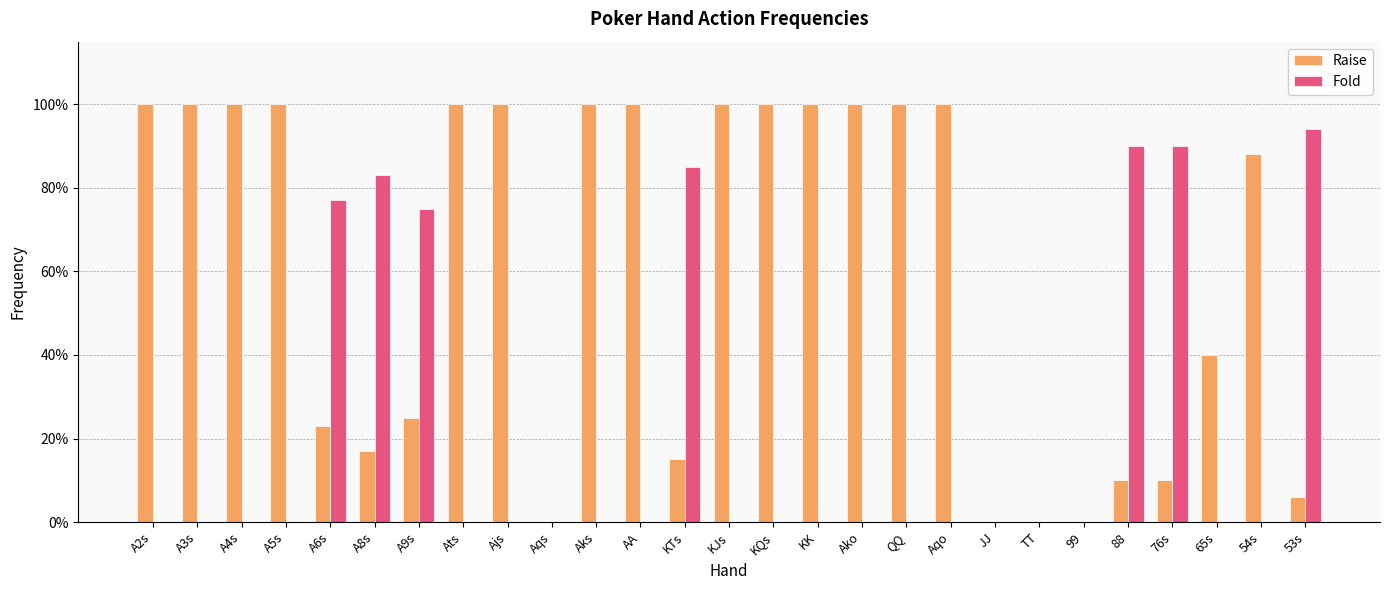

List the labels in order of Raise value, largest first.

A2s, A3s, A4s, A5s, Ats, Ajs, Aks, AA, KJs, KQs, KK, Ako, QQ, Aqo, 54s, 65s, A9s, A6s, A8s, KTs, 88, 76s, 53s, Aqs, JJ, TT, 99